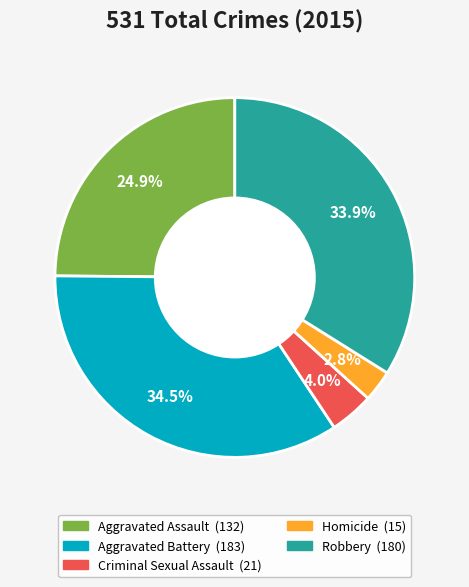

What percentage is NOT represented by Criminal Sexual Assault?

96.0%